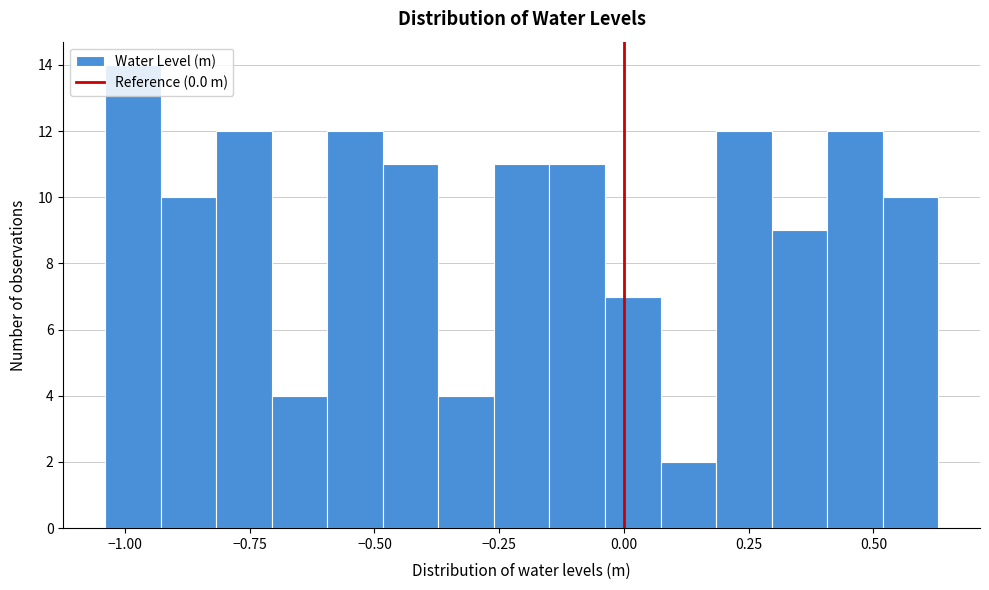

Read against the x-axis, roughly where is the centre of the tallest bar?

-1.00